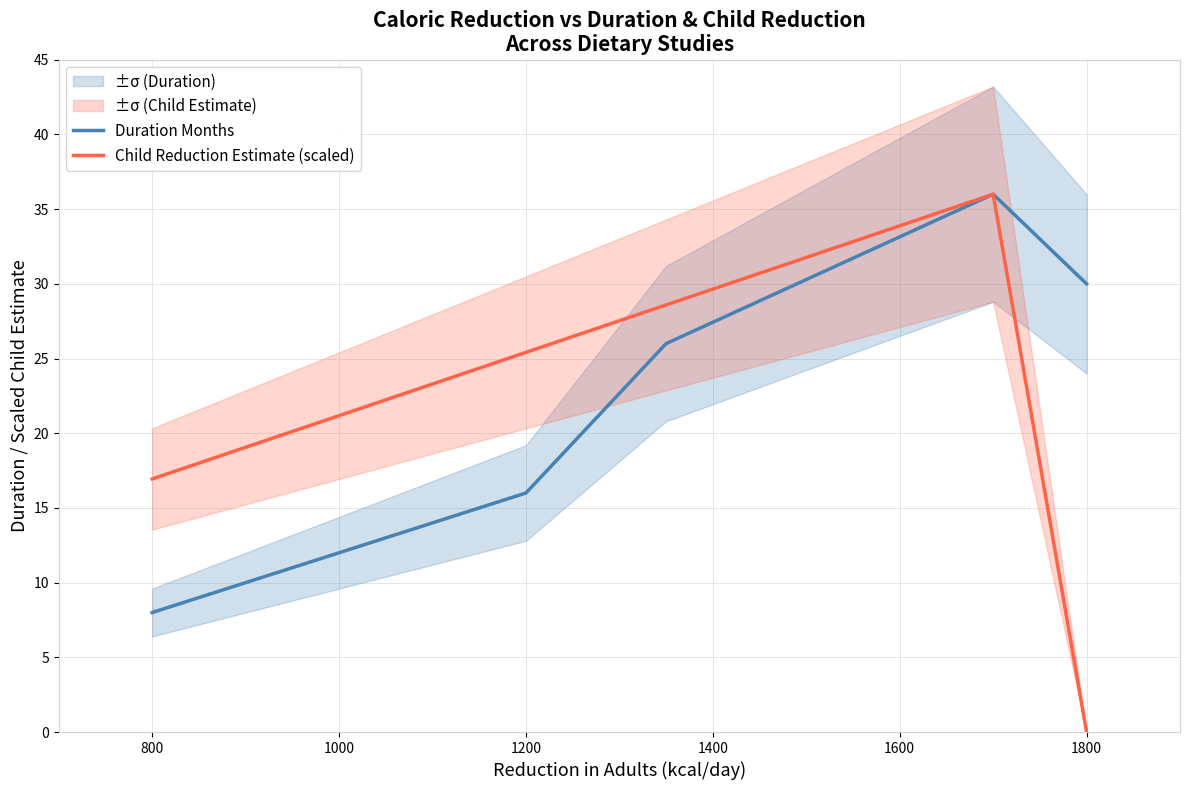

What is the value of the Duration Months point at the 3rd from the left?

26.0